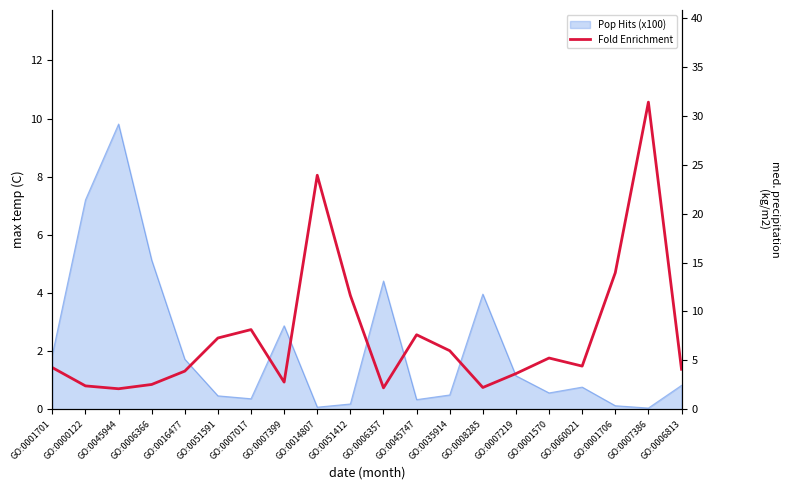

What position from the left is GO:0007219?

15